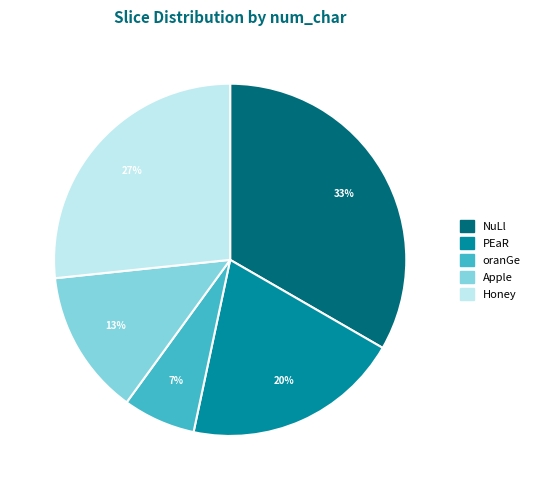

To the nearest percent, what percentage of the pie is NuLl?

33%